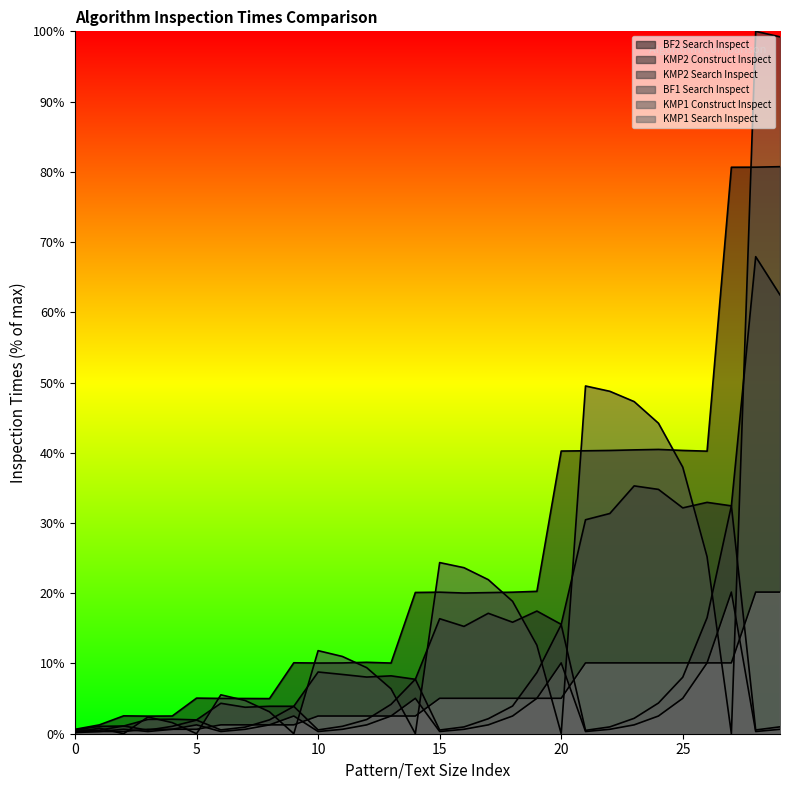

What is the value of the BF1 Search Inspect point at the 9th from the left?

3.1